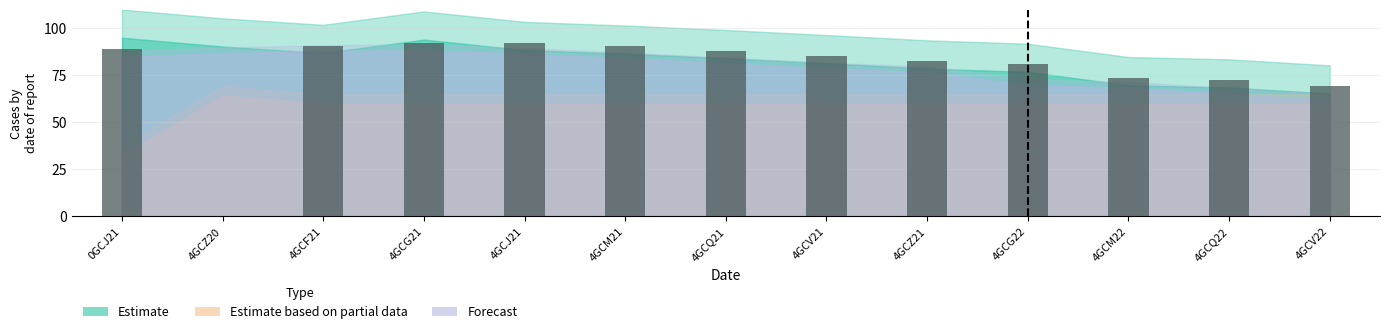

Rank the categories by value from highest to lowest.

4GCJ21, 4GCG21, 4GCF21, 4GCM21, 0GCJ21, 4GCQ21, 4GCV21, 4GCZ21, 4GCG22, 4GCM22, 4GCQ22, 4GCV22, 4GCZ20